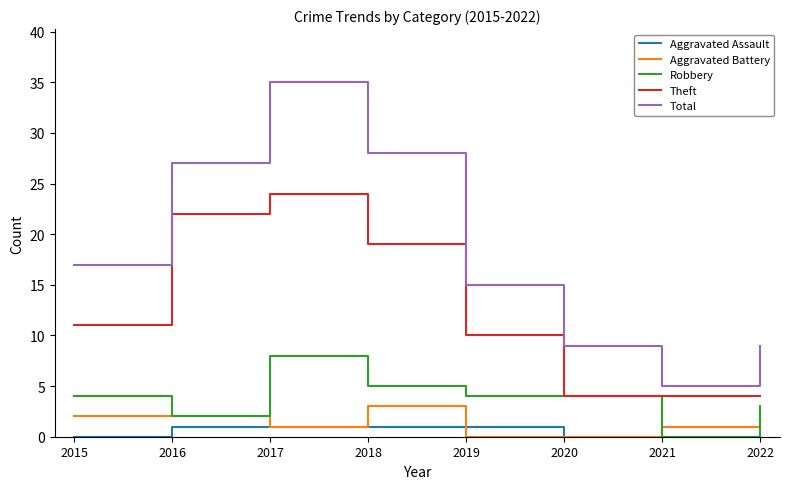

At how many categories does at least one series exceed 32?

1